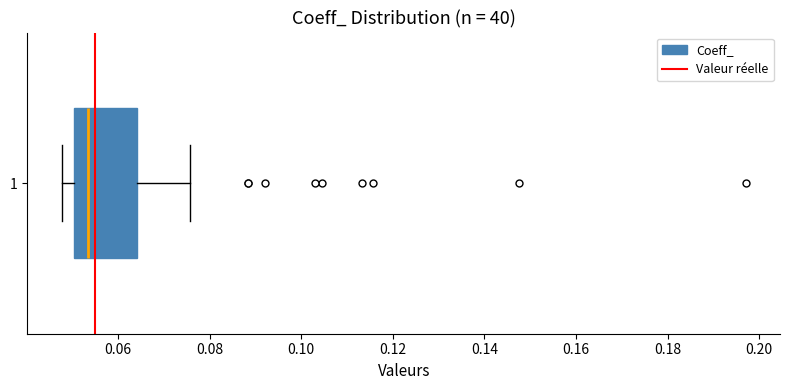

Transcribe this box plot: give where the median line is, the range the box spans, and where the two whiskers end, as read against the x-axis. The values are not printed on the chart, so give them approximately, as read against the axis.

median 0.054, box 0.050 to 0.064, whiskers 0.048 to 0.076